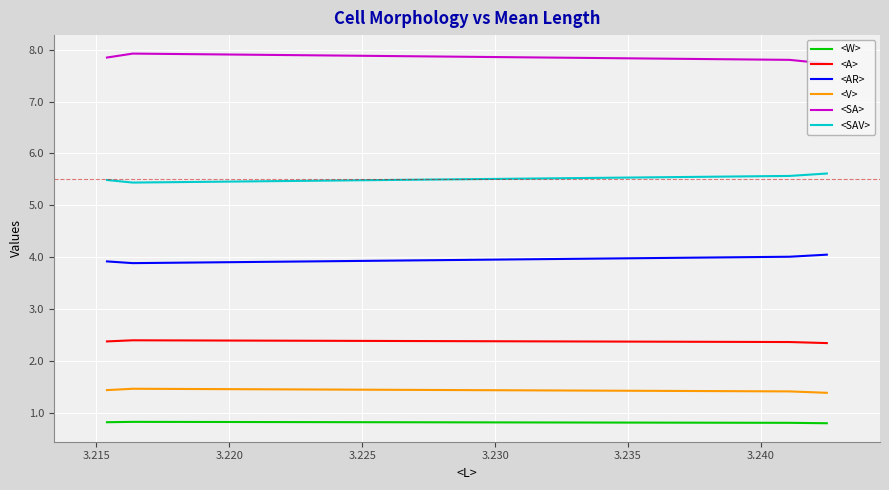

What is the maximum value for <A>?

2.4